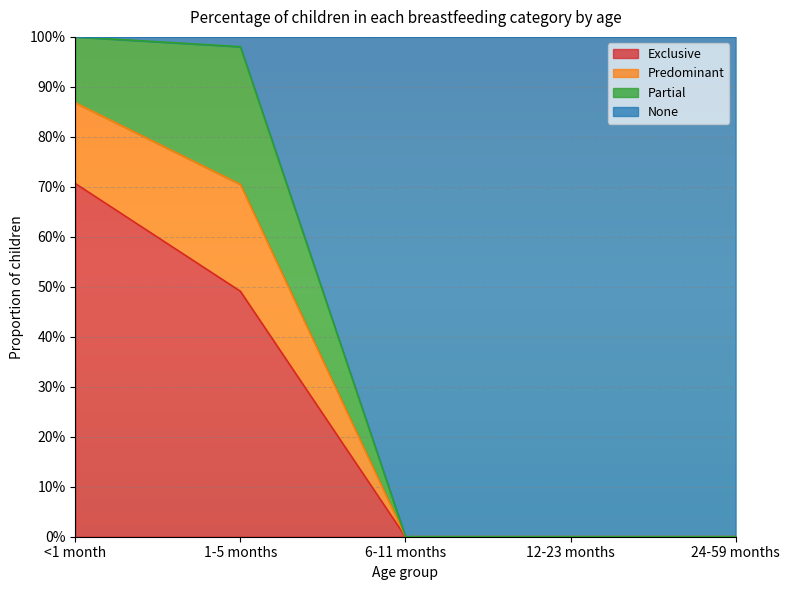

What is the label of the 5th point from the left?

24-59 months